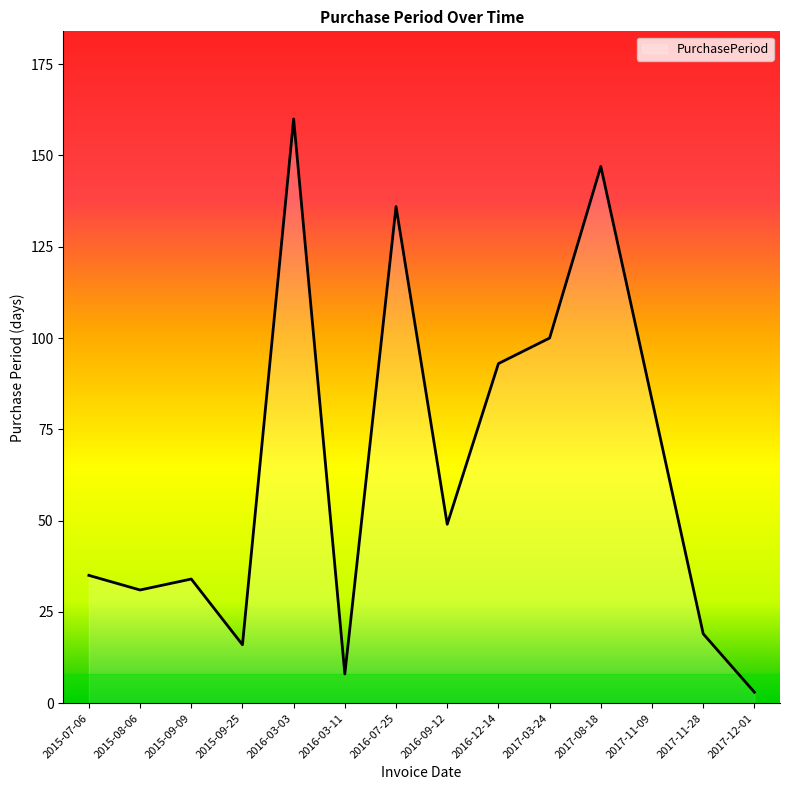

The value at 2017-11-28 is 19. True or false?

True